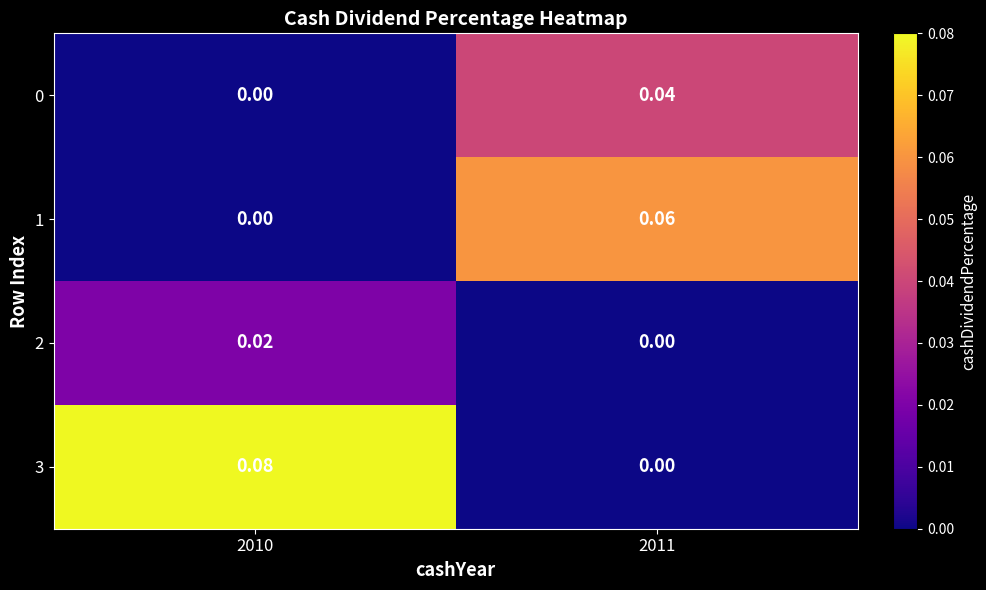

Is the value of 1 at 2011 greater than the value of 3 at 2011?

Yes